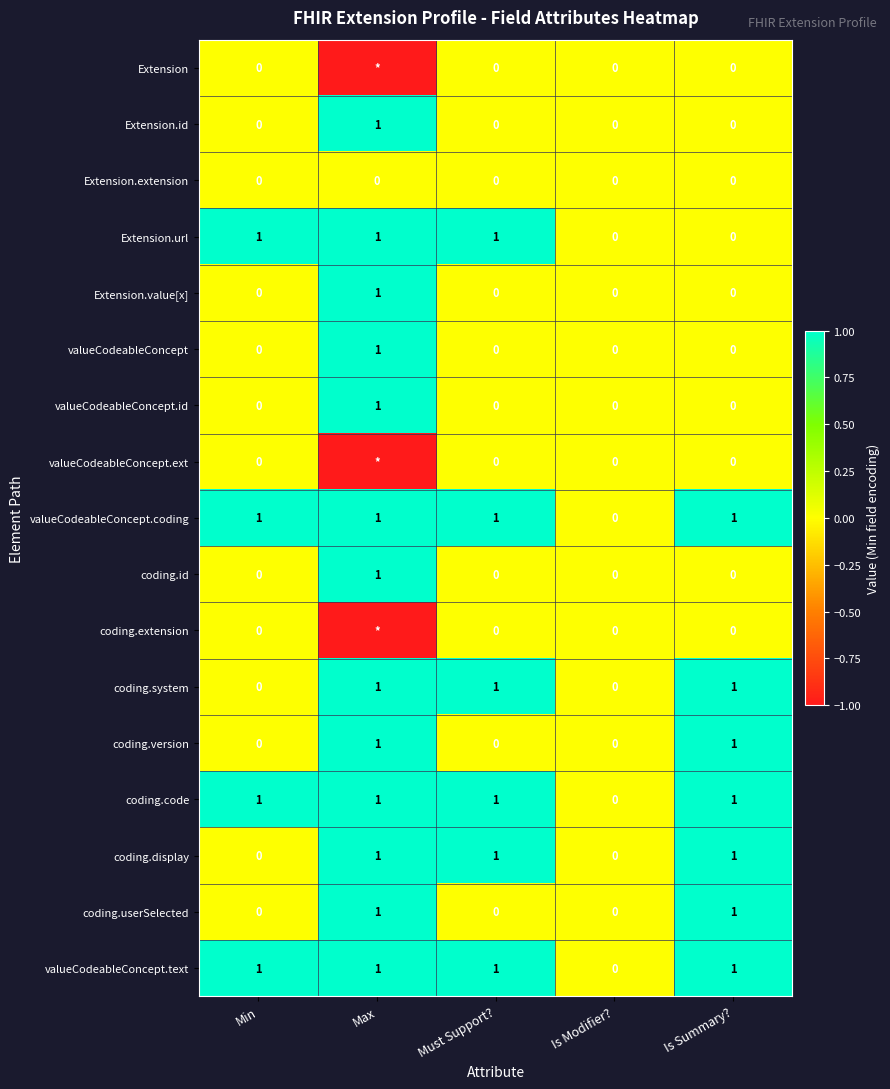

Read the coding.code value at Must Support?.

1